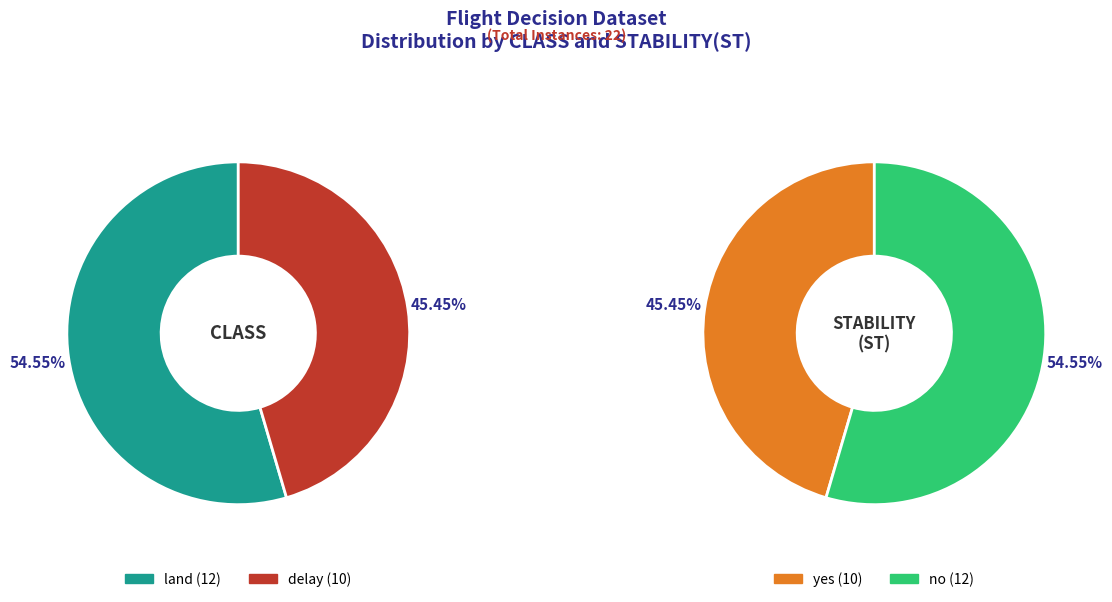

Is it true that 1 is 45% of the pie?

True